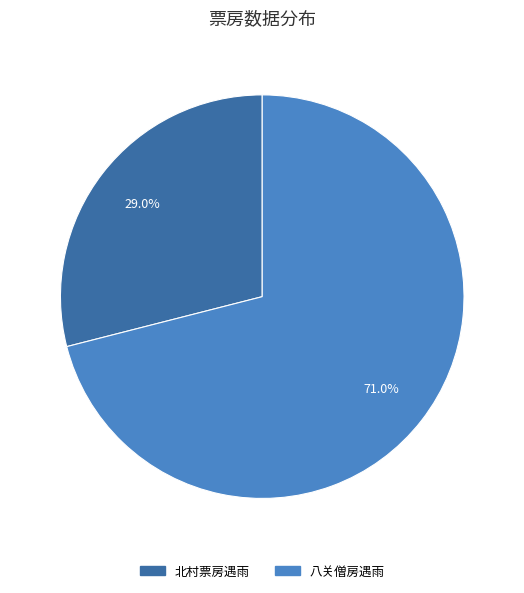

Which has a higher value, 北村票房遇雨 or 八关僧房遇雨?

八关僧房遇雨